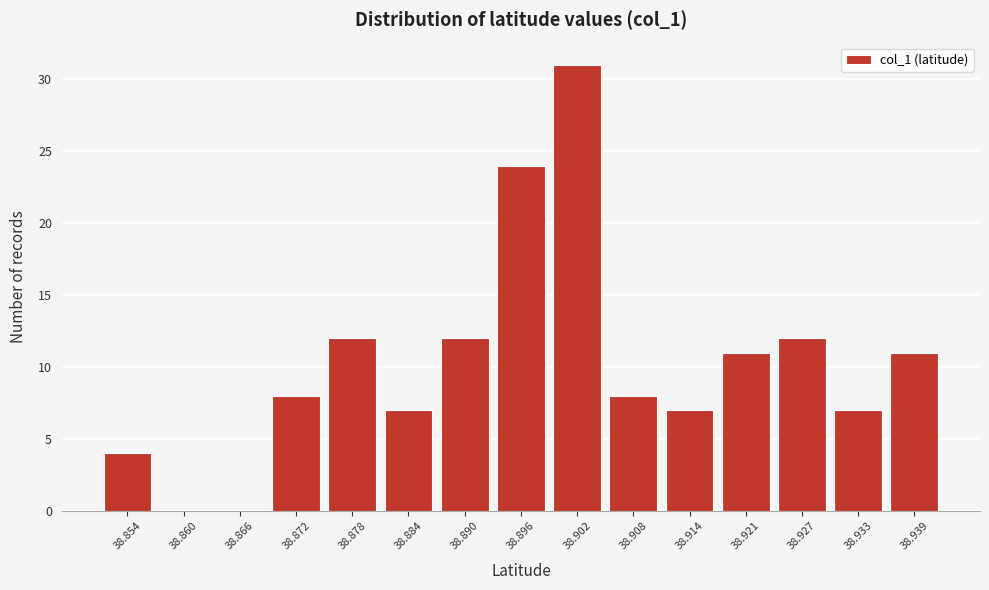

Over which range of the x-axis is the bar tallest?

38.899 to 38.905